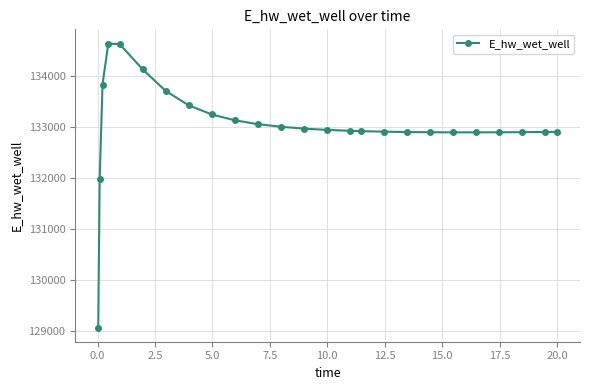

What is the greatest value displayed?

134627.5